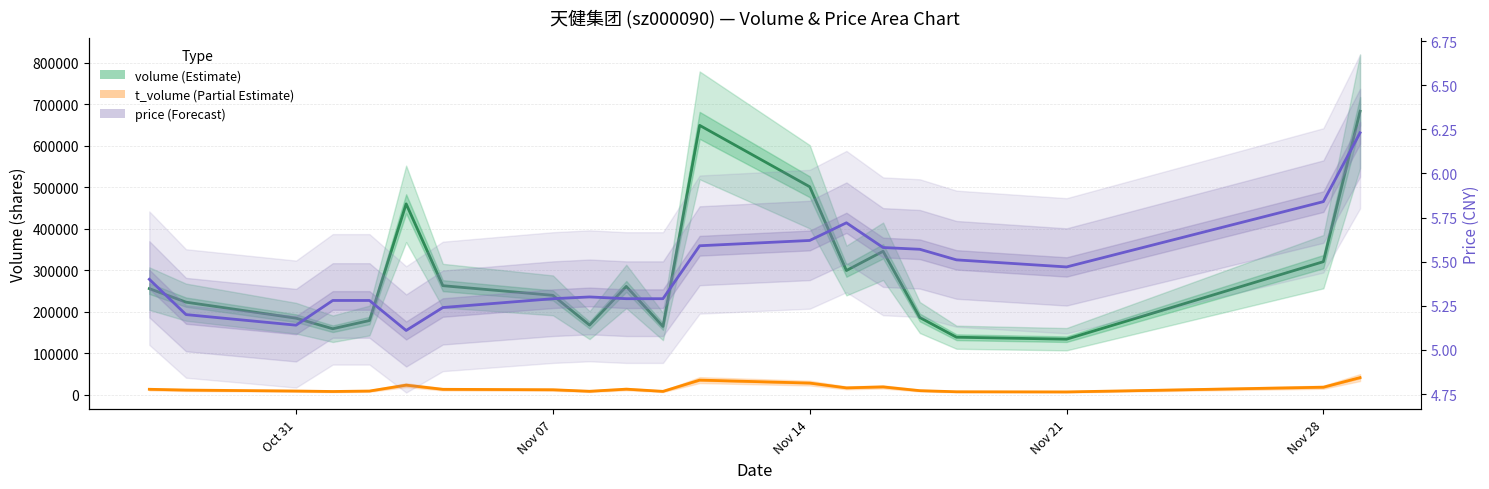

The value of price at Nov 07 is 5.2. True or false?

True